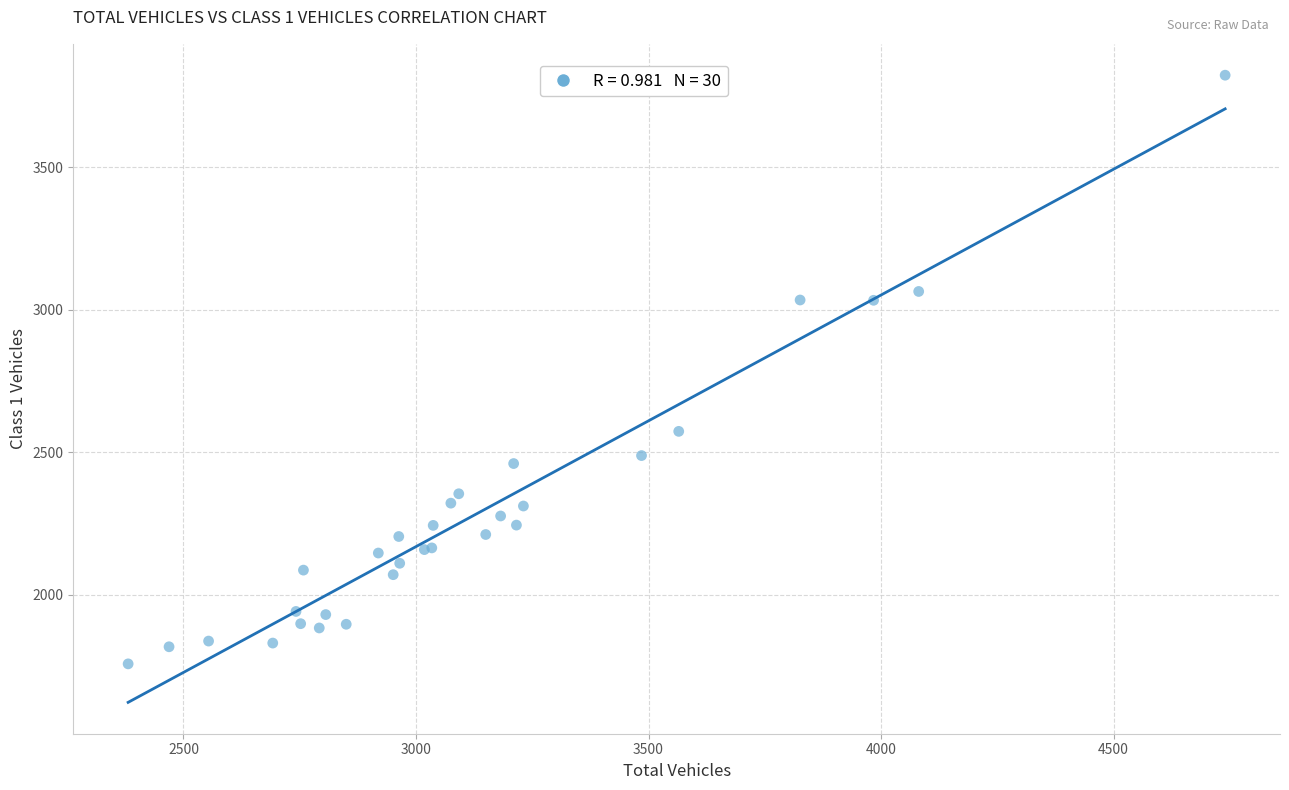

What Y value in the scatter plot is closest to 2790?

2573